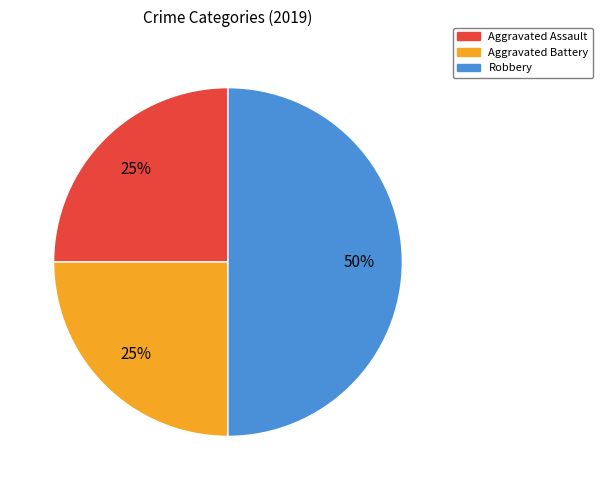

To the nearest percent, what is the combined percentage of Robbery and Aggravated Assault?

75%